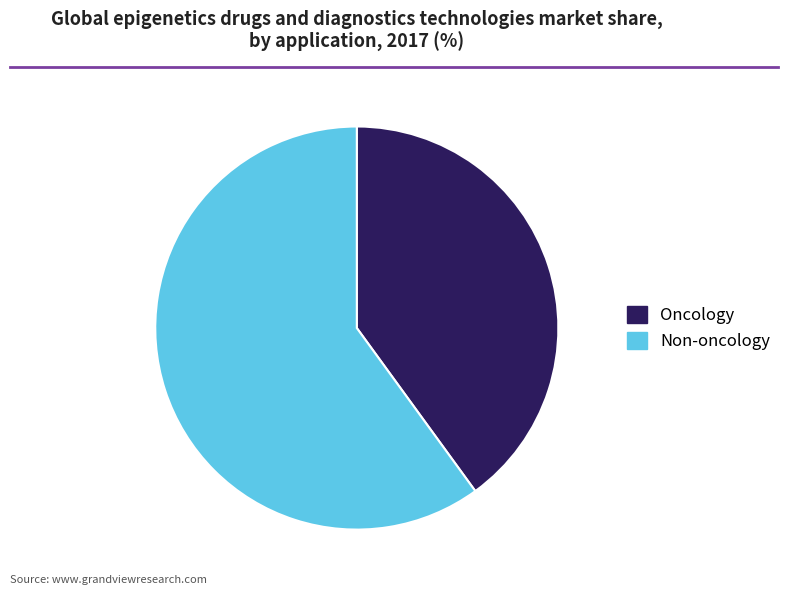

Rank the categories by value from lowest to highest.

Oncology, Non-oncology